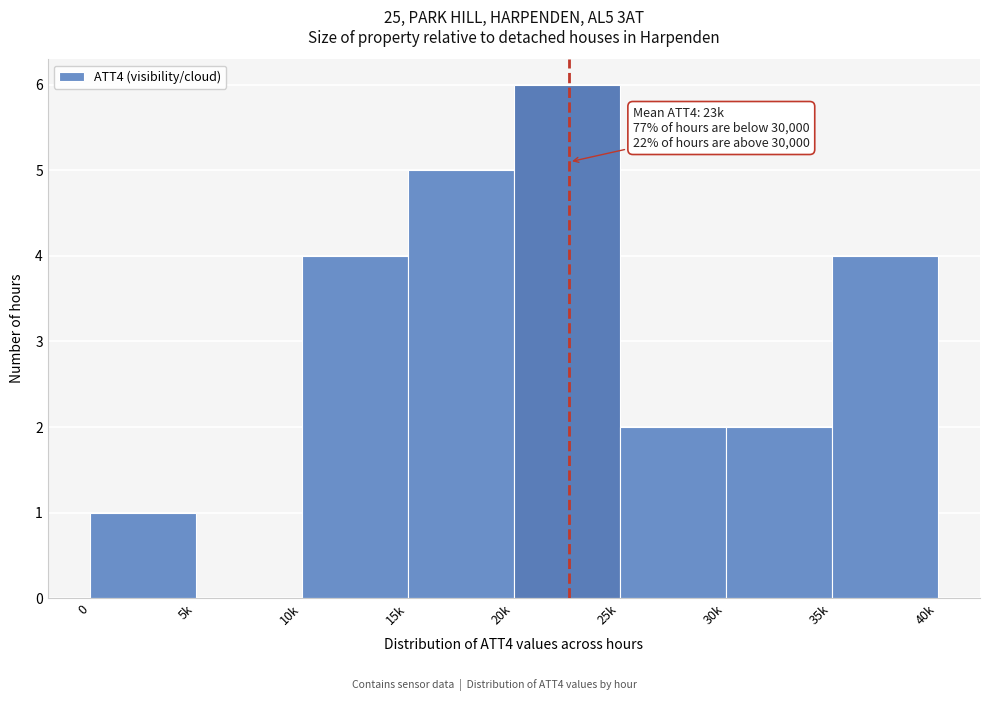

Reading left to right, what are all the values shown in this chart?

0=1	5k=0	10k=4	15k=5	20k=6	25k=2	30k=2	35k=4